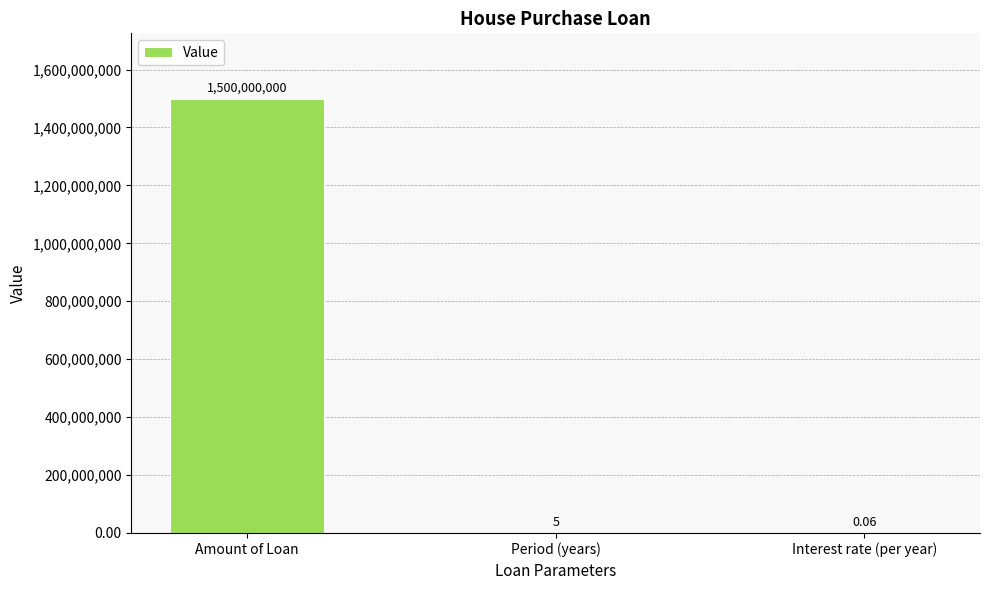

What is the greatest value displayed?

1500000000.0